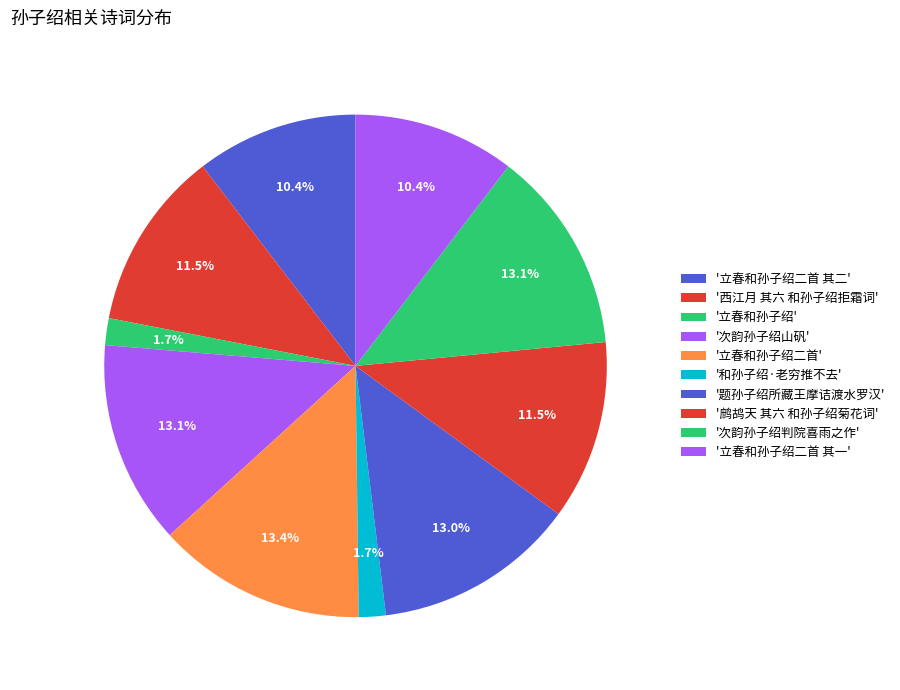

Count the number of slices in the pie.

10